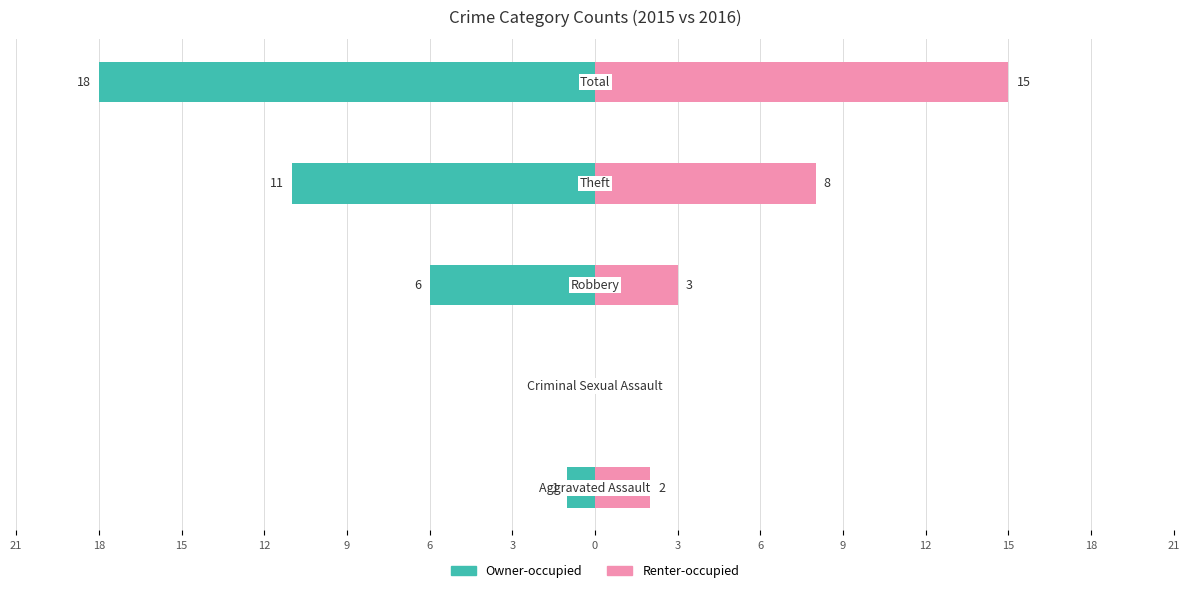

The Owner-occupied series shows -6 at 9. True or false?

False